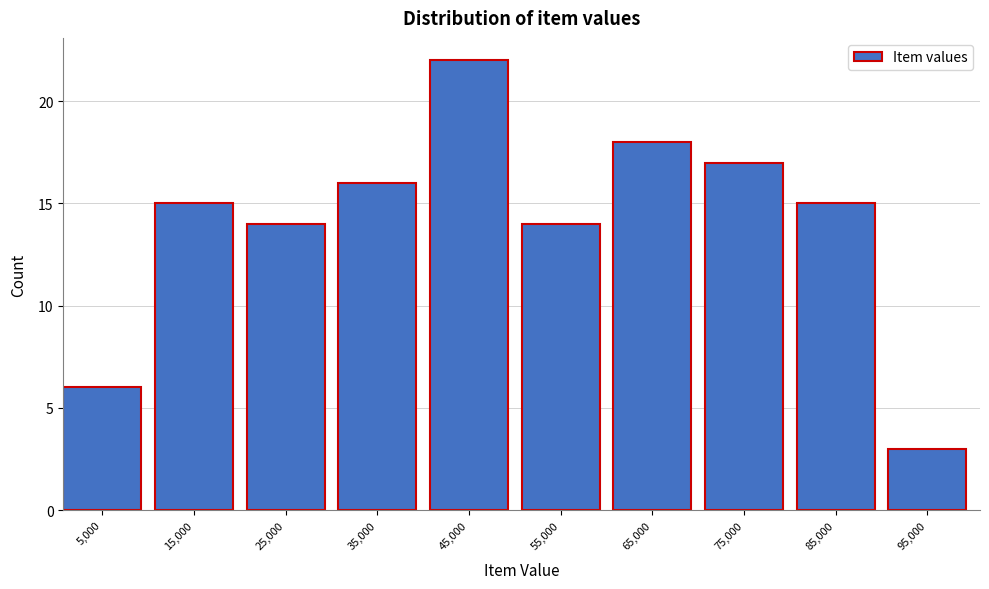

Reading left to right, extract all data points from this chart.

6	15	14	16	22	14	18	17	15	3